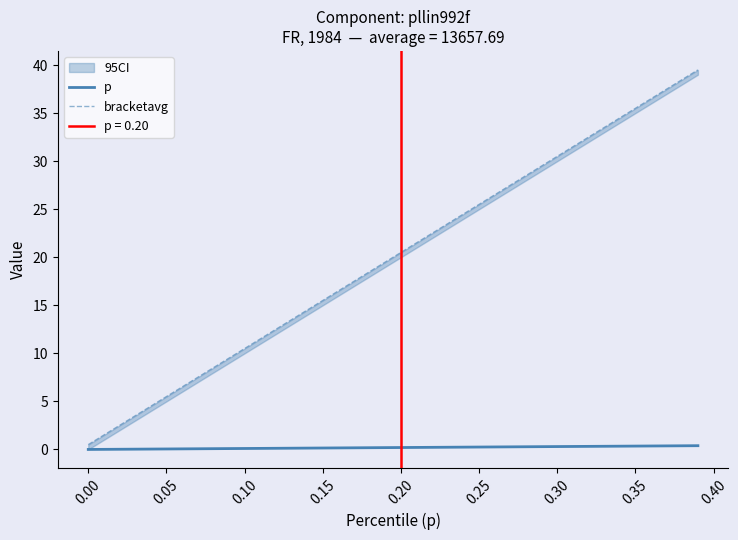

How many lines are shown in the chart?

2